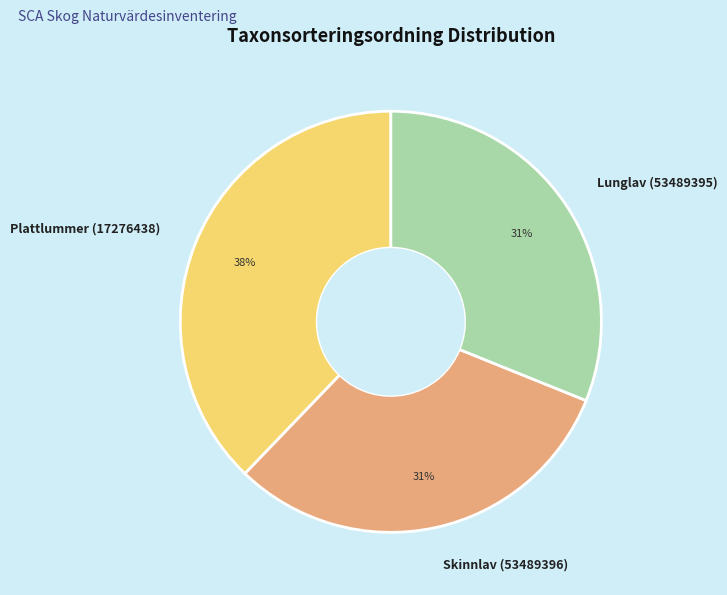

Count the number of slices in the pie.

3